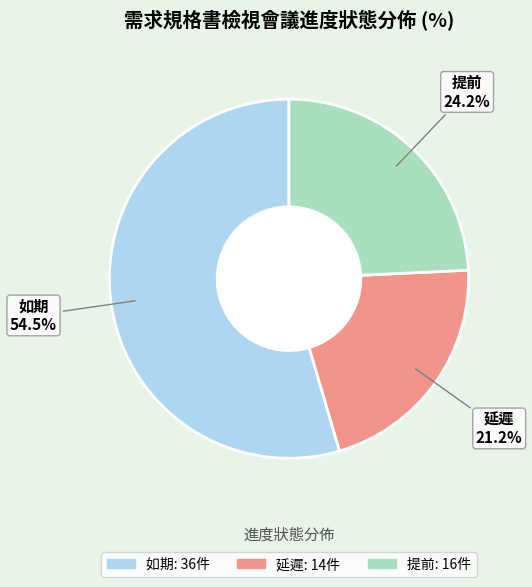

Does any single category account for the majority?

Yes